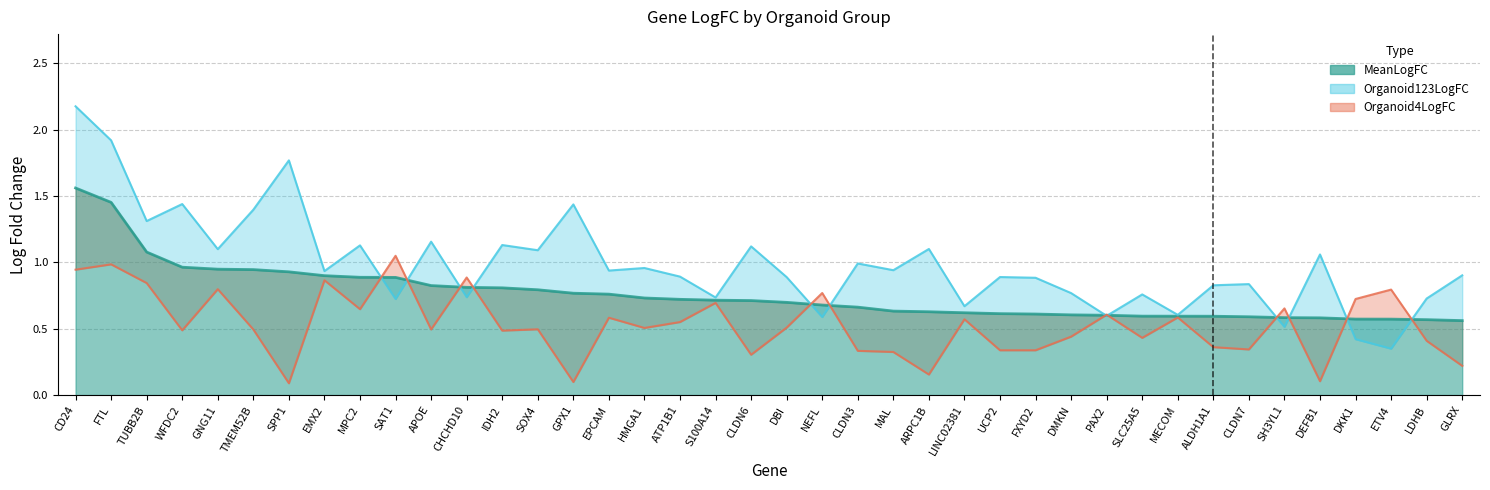

At which category is the sum across all series the highest?

CD24